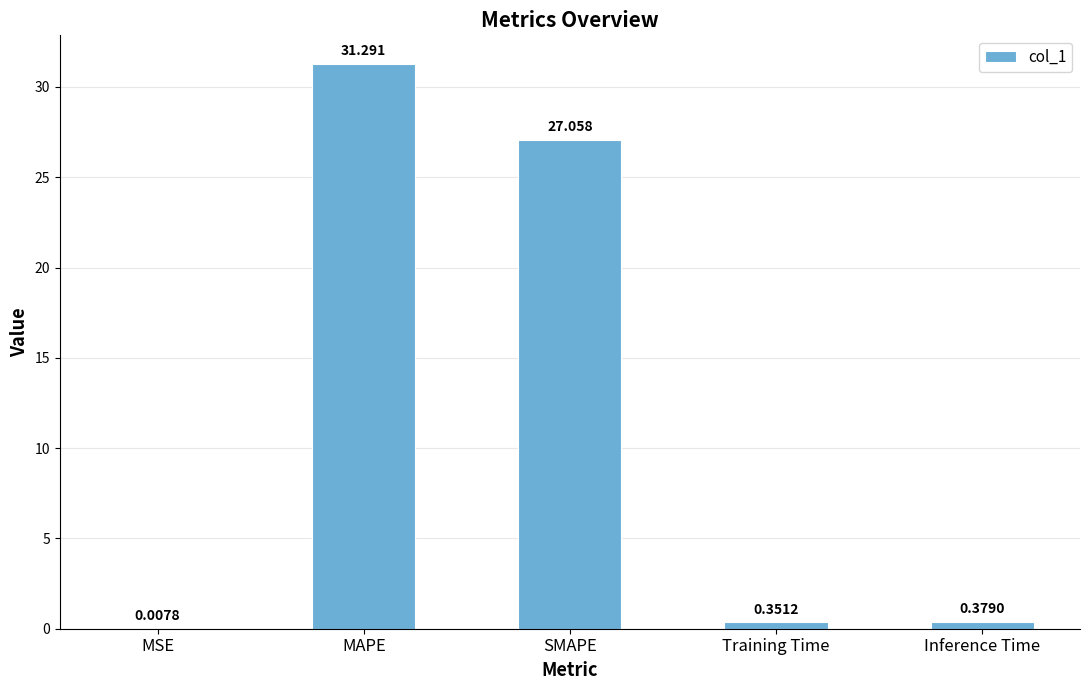

At which label is the value closest to 15?

SMAPE